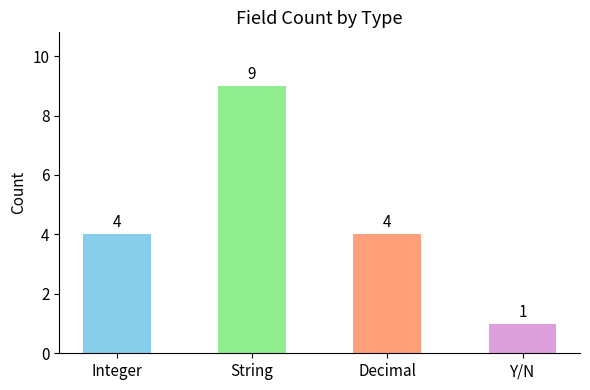

What is the smallest value displayed?

1